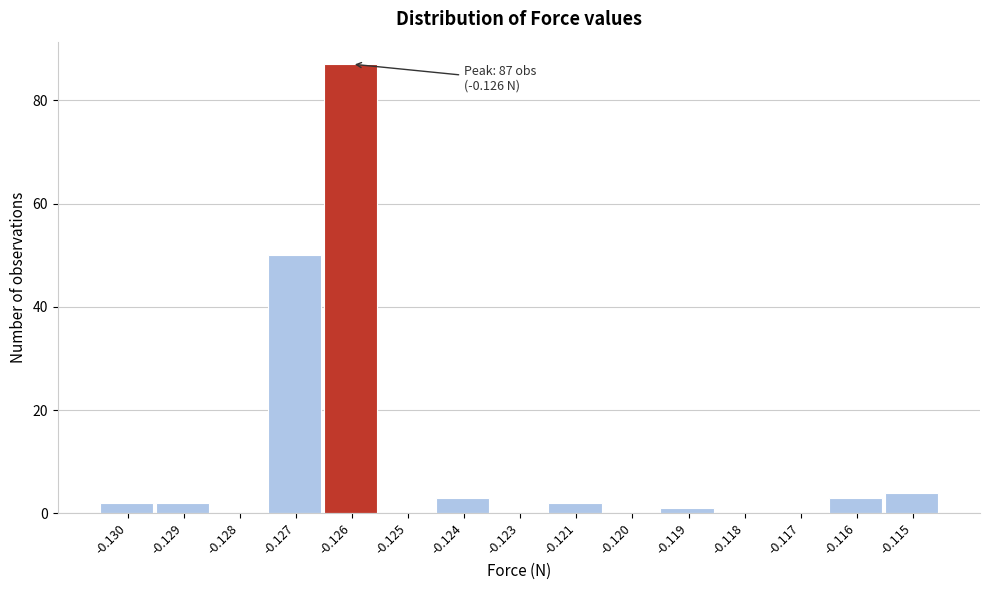

Reading left to right, list all the values displayed in this chart.

-0.130=2	-0.129=2	-0.128=0	-0.127=50	-0.126=87	-0.125=0	-0.124=3	-0.123=0	-0.121=2	-0.120=0	-0.119=1	-0.118=0	-0.117=0	-0.116=3	-0.115=4